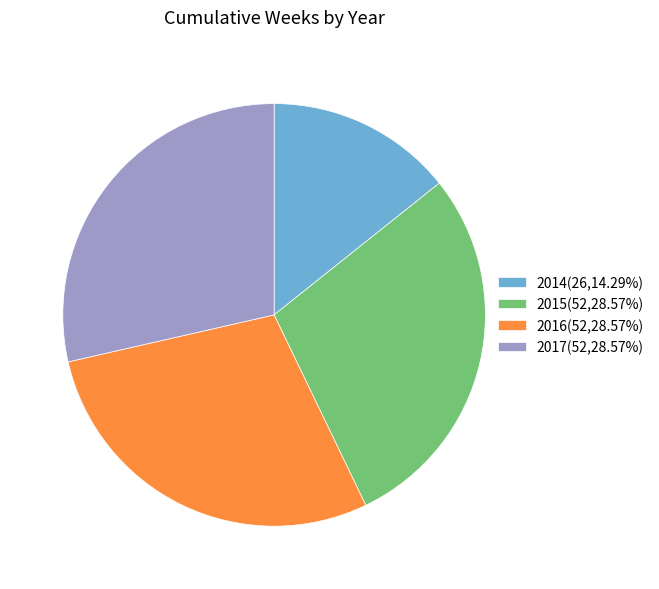

What is the smallest slice in the pie chart?

2014